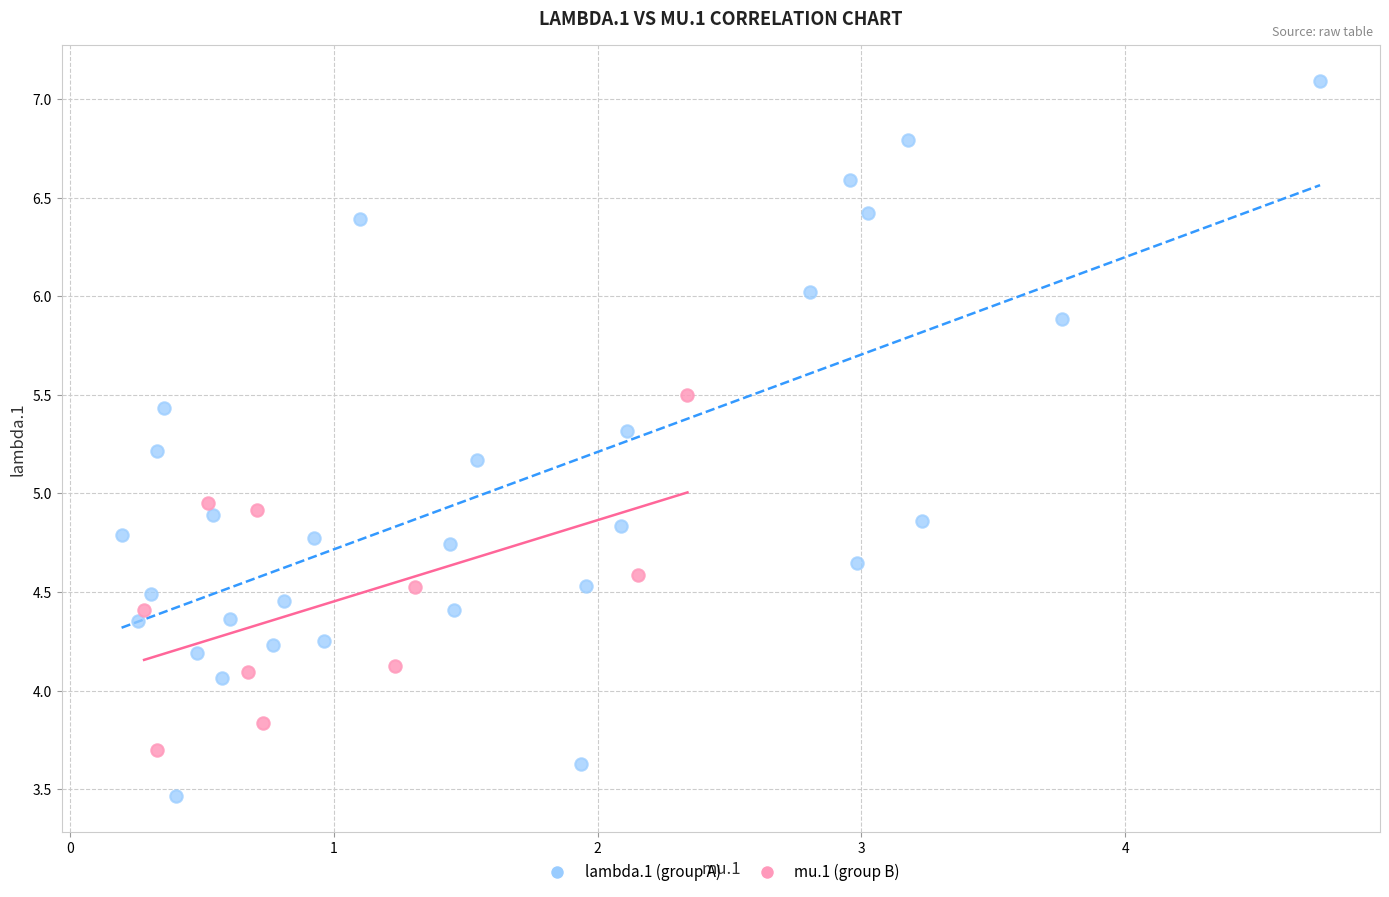

Which series reaches the minimum Y coordinate?

lambda.1 (group A)